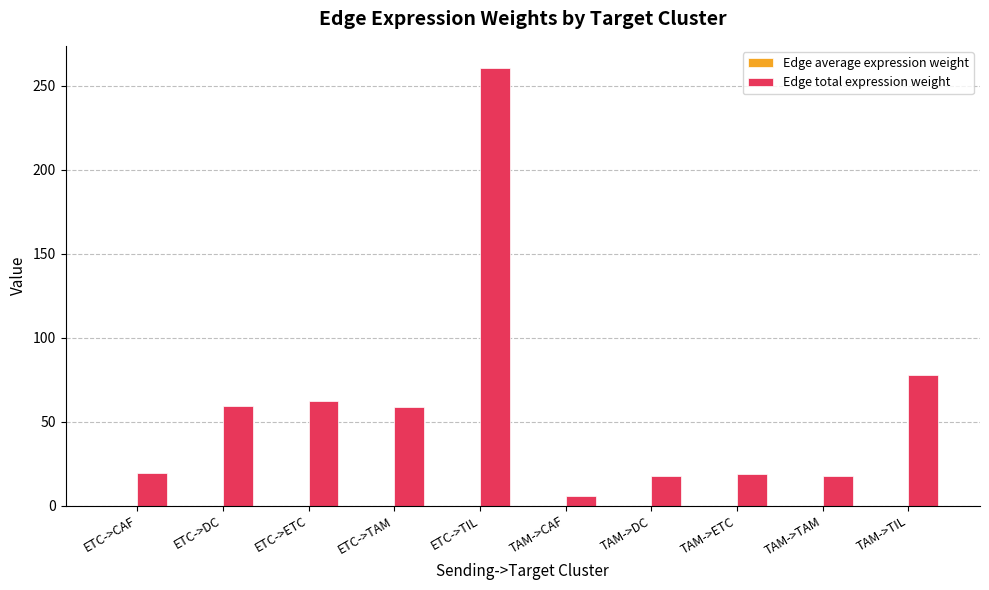

Is it true that Edge total expression weight equals 62.1 at ETC->ETC?

True